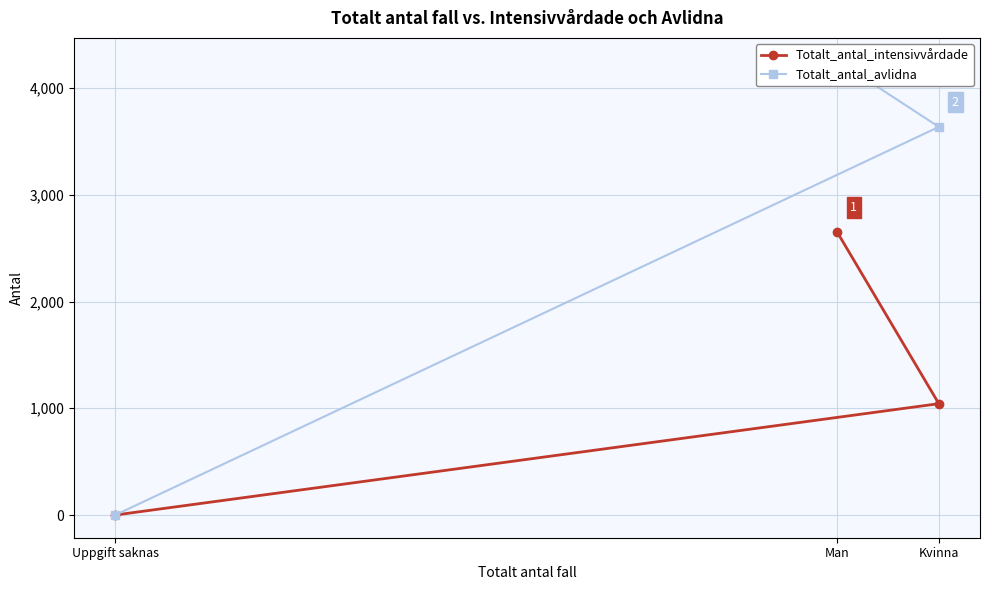

Does the chart have visible grid lines?

Yes